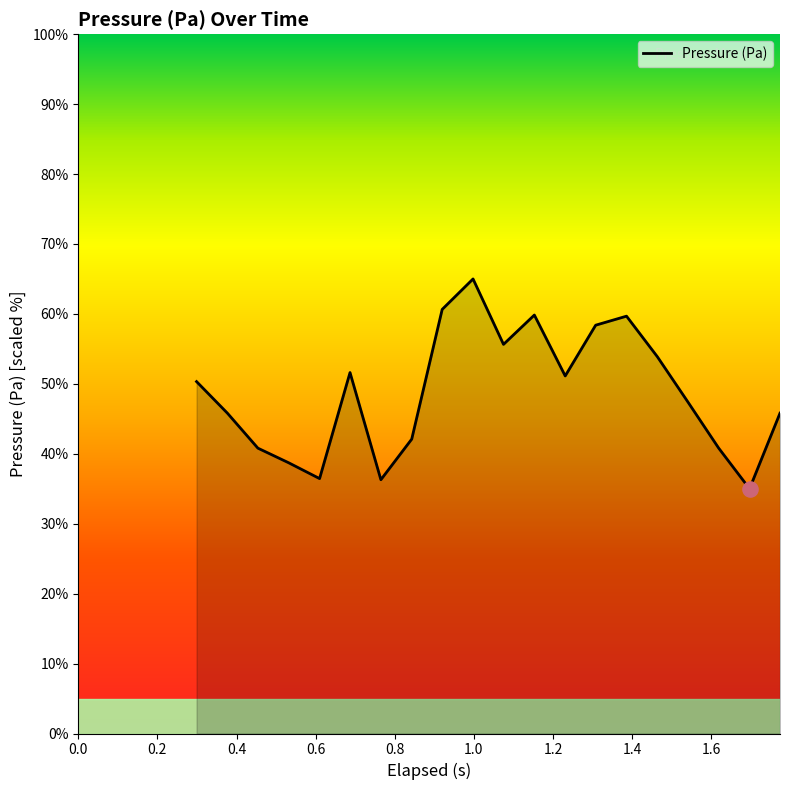

What is the greatest value displayed?

65.0